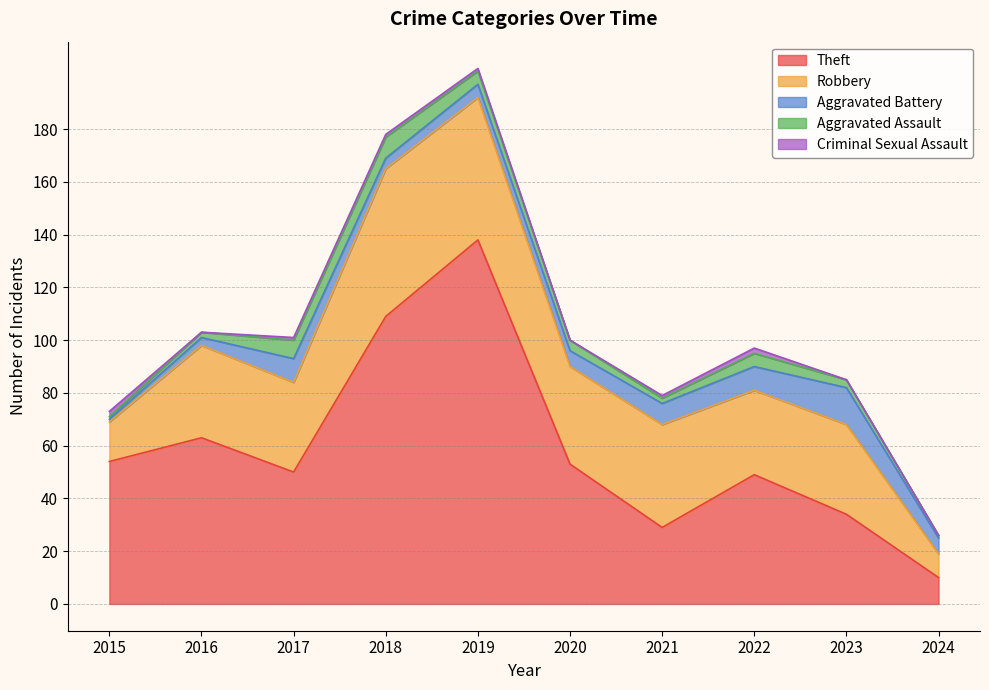

Reading right to left, list all the values displayed in this chart.

Theft: 2024=10	2023=34	2022=49	2021=29	2020=53	2019=138	2018=109	2017=50	2016=63	2015=54
Robbery: 2024=9	2023=34	2022=32	2021=39	2020=37	2019=54	2018=56	2017=34	2016=35	2015=15
Aggravated Battery: 2024=6	2023=14	2022=9	2021=8	2020=6	2019=5	2018=4	2017=9	2016=3	2015=1
Aggravated Assault: 2024=1	2023=3	2022=5	2021=2	2020=4	2019=5	2018=8	2017=7	2016=2	2015=1
Criminal Sexual Assault: 2024=0	2023=0	2022=2	2021=1	2020=0	2019=1	2018=1	2017=1	2016=0	2015=2